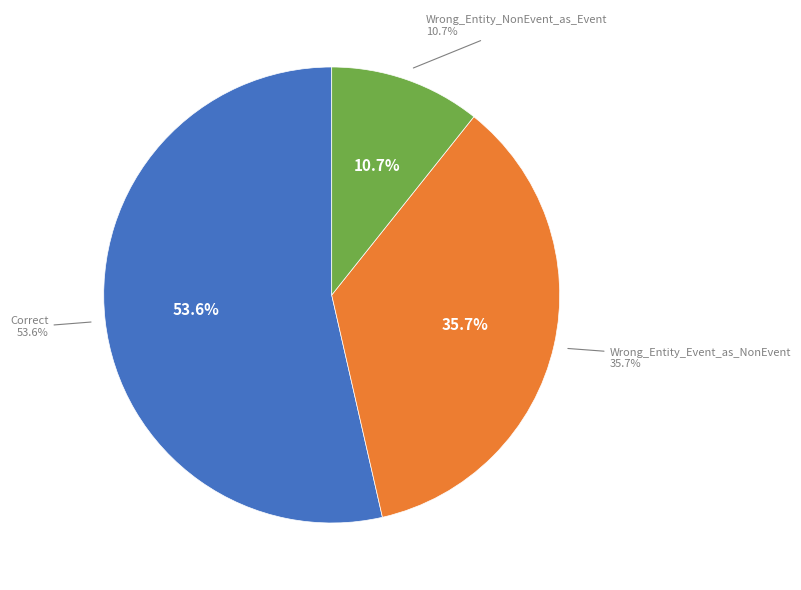

Is it true that Wrong_Entity_NonEvent_as_Event is 2% of the pie?

False